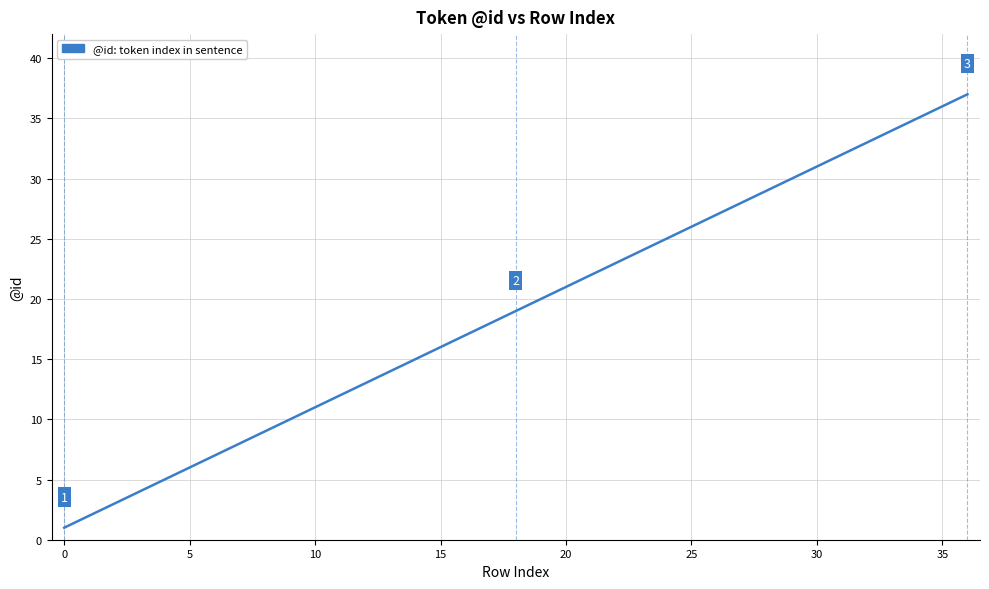

What is the difference between the maximum and minimum values?

36